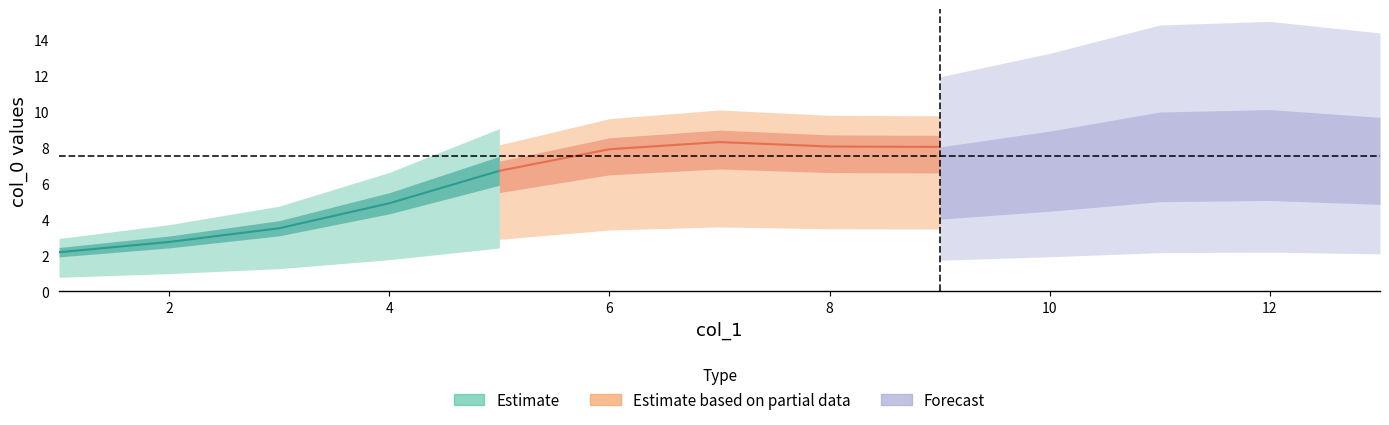

After their last crossing, which series has the higher values: col_0 or col_1?

col_1